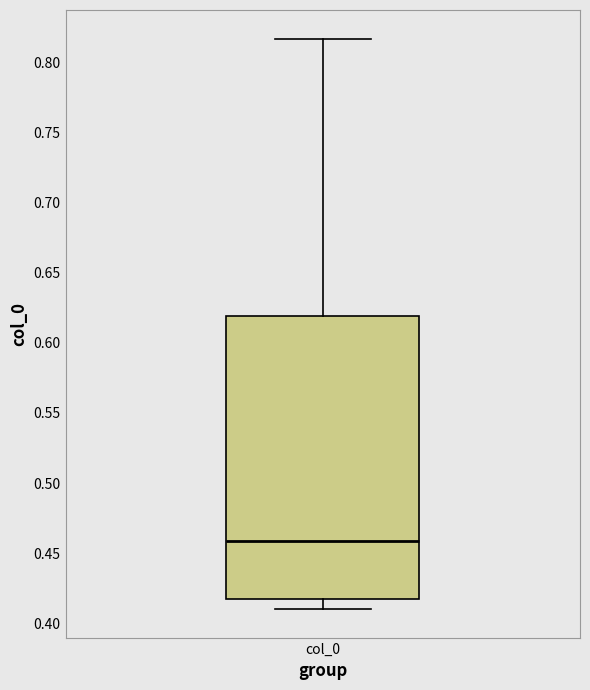

Transcribe this box plot: give where the median line is, the range the box spans, and where the two whiskers end, as read against the y-axis. The values are not printed on the chart, so give them approximately, as read against the axis.

median 0.460, box 0.420 to 0.620, whiskers 0.410 to 0.815